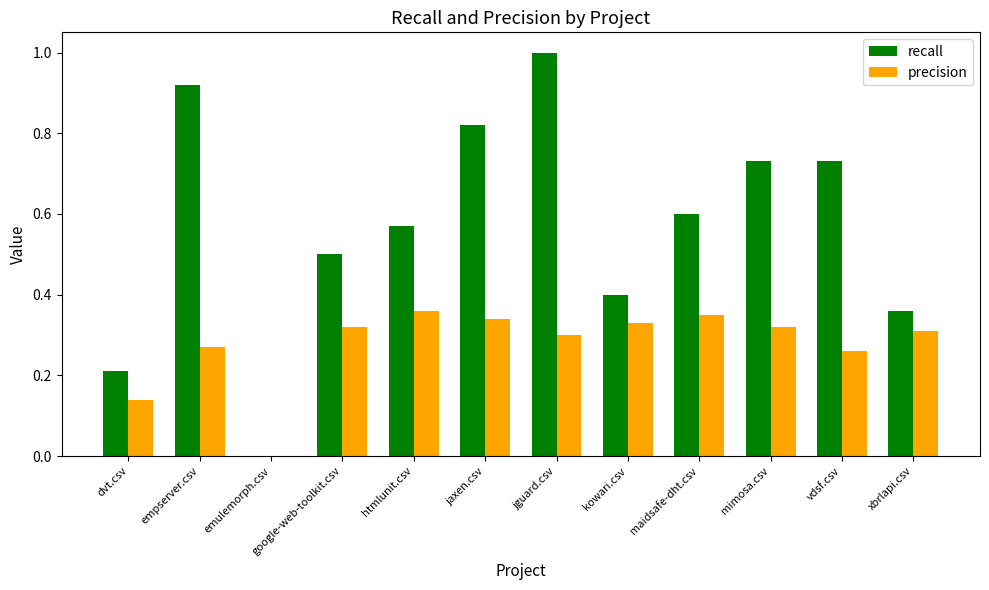

True or false: recall has a value of 0.6 at maidsafe-dht.csv.

True